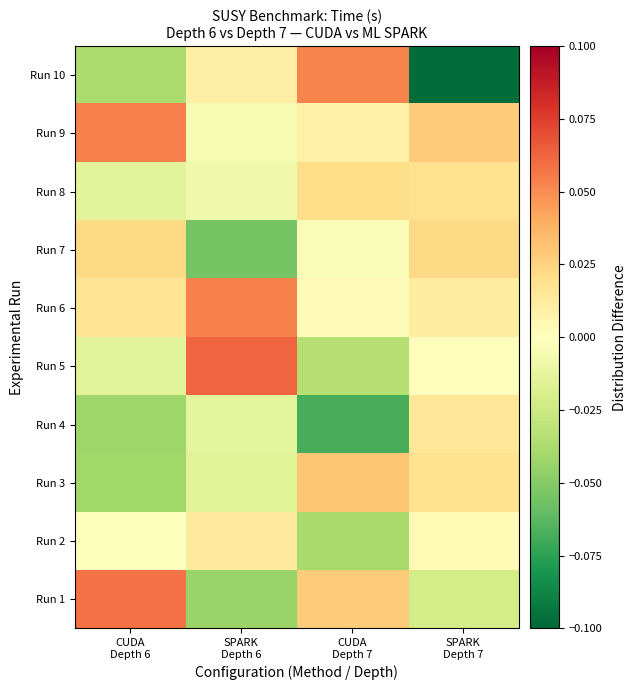

List the series in order of their peak value, highest first.

Run 5, Run 1, Run 6, Run 9, Run 10, Run 3, Run 7, Run 8, Run 4, Run 2